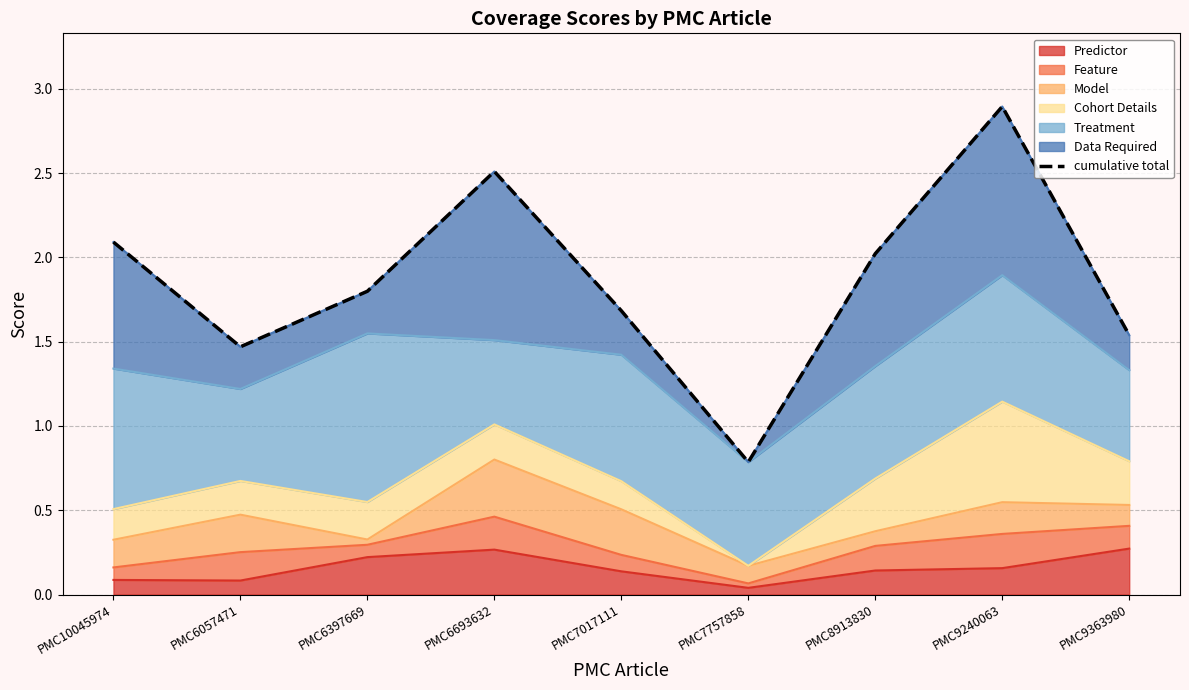

Does the chart have visible grid lines?

Yes